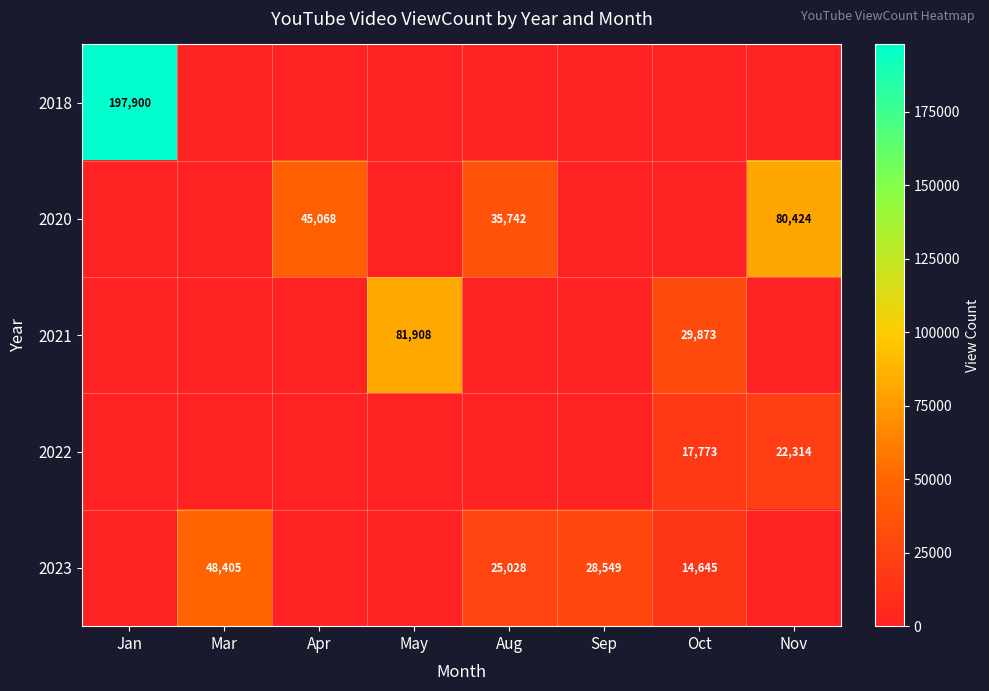

Which category has the highest value across all series?

Jan